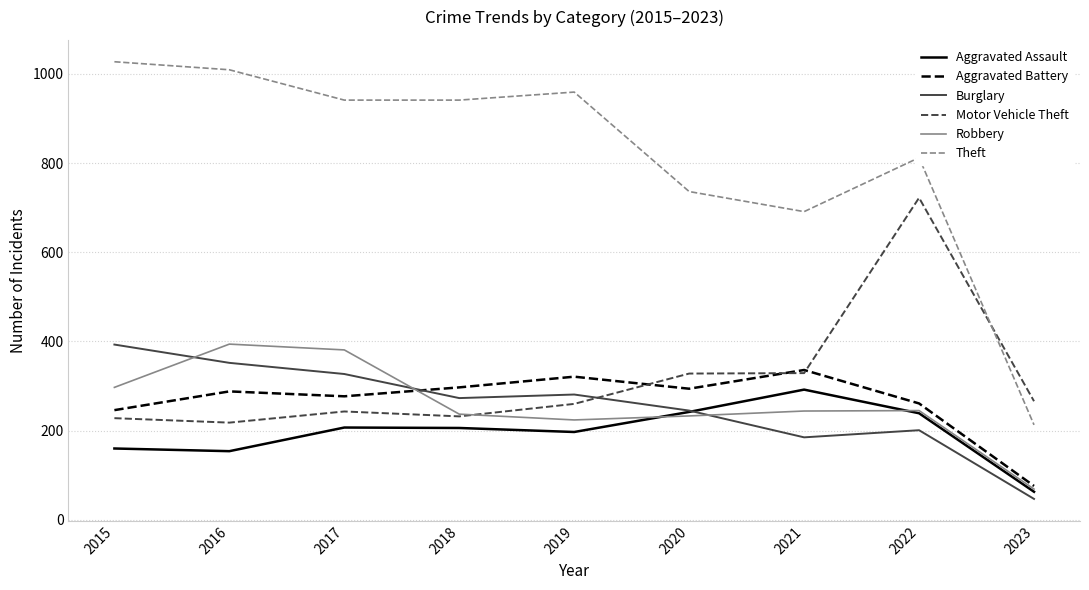

What is the minimum value for Aggravated Assault?

63